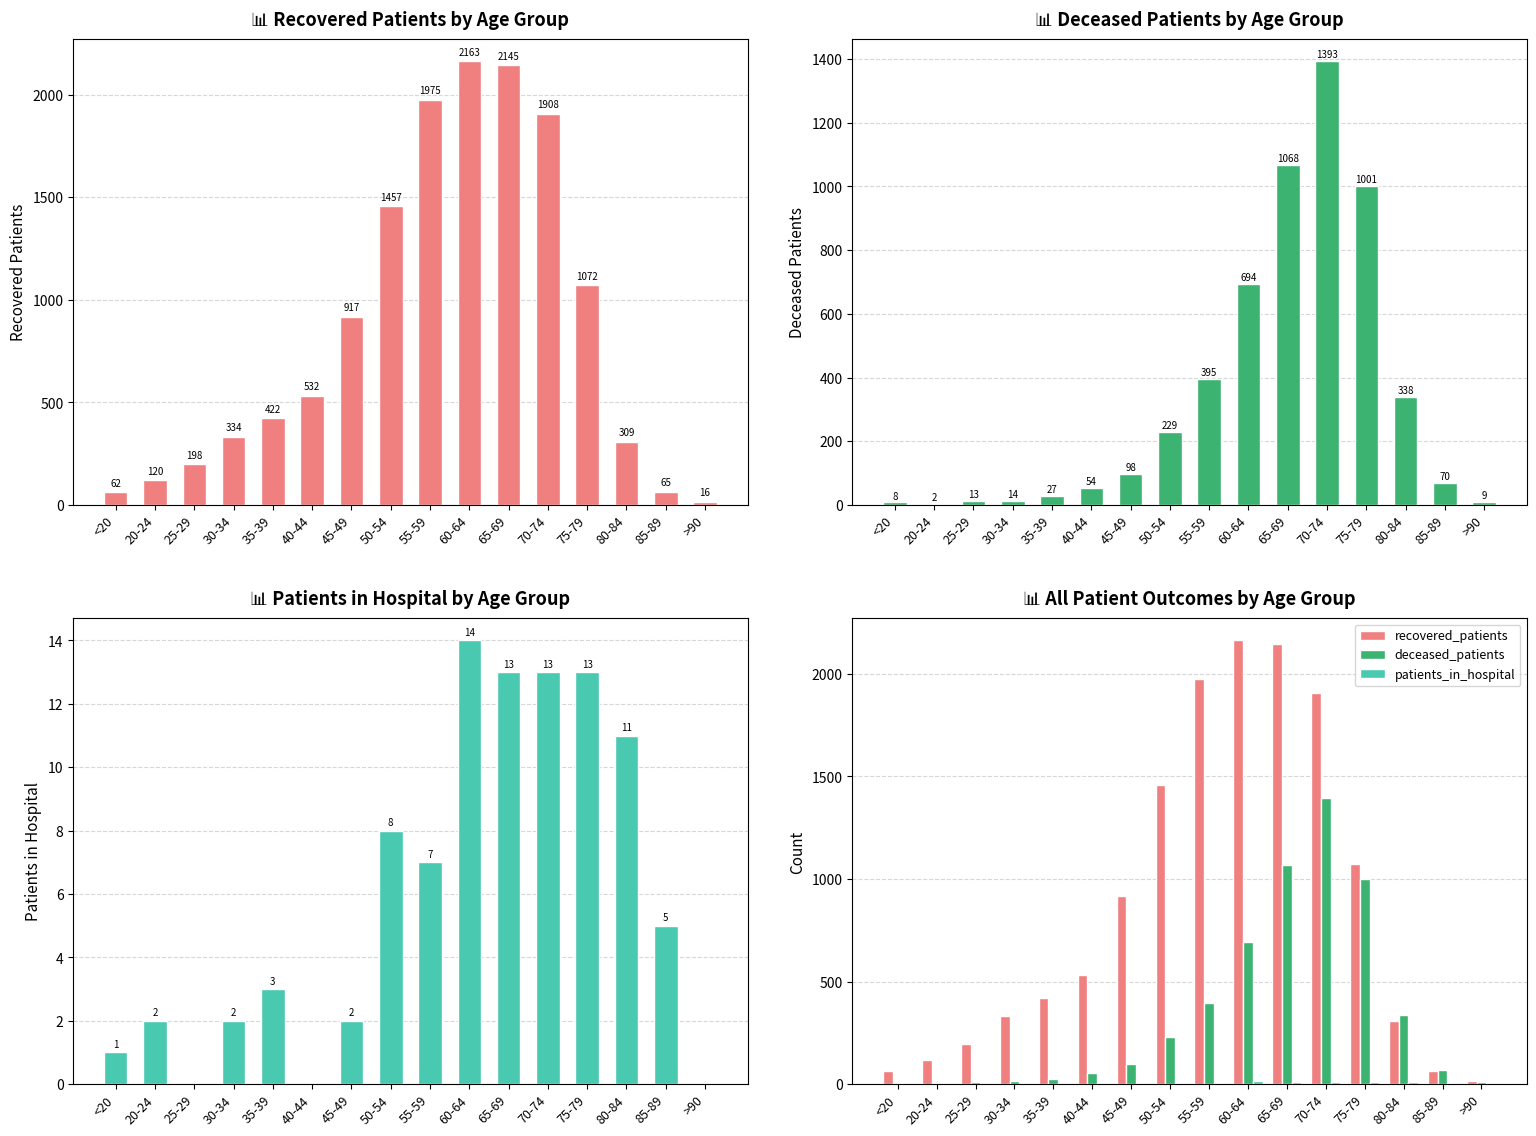

What is the sum of all deceased_patients values?

5413